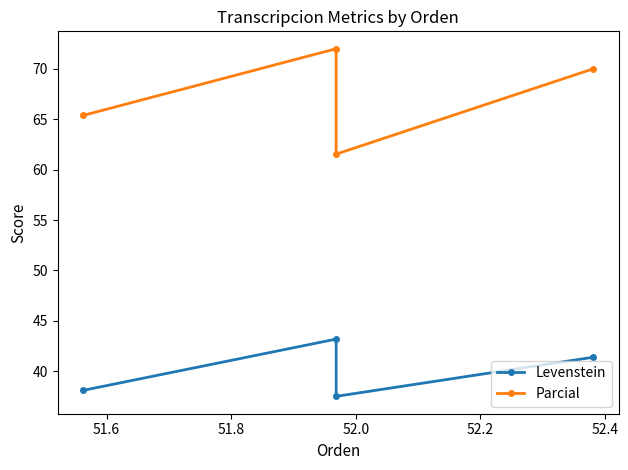

Count the number of categories in the chart.

4